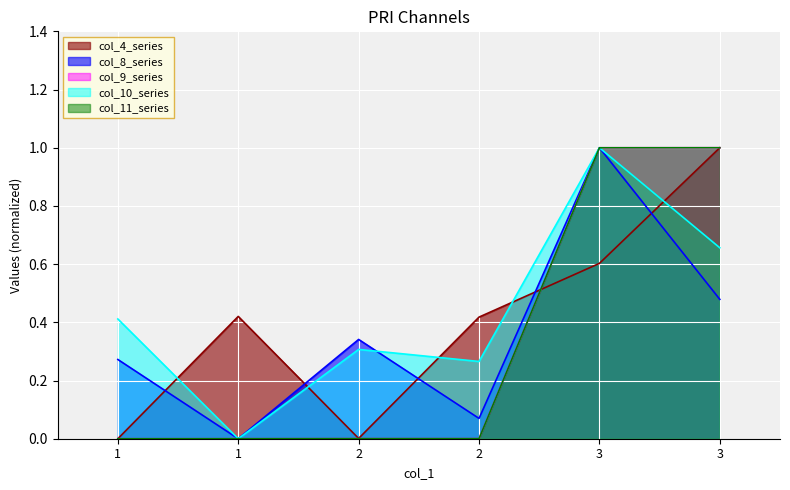

What is the maximum value for col_8?

1.0